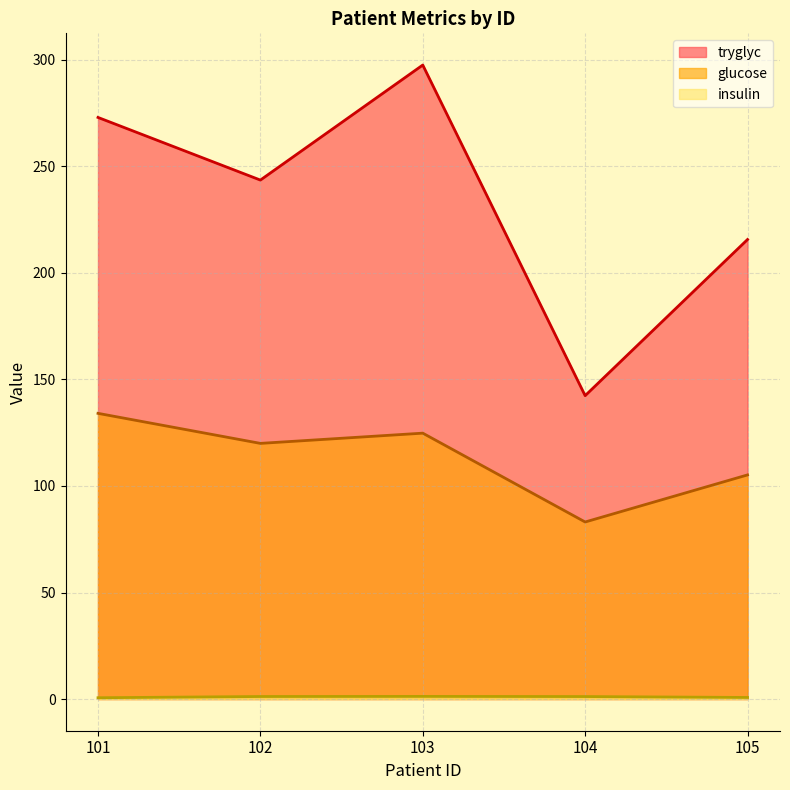

How many data points in glucose are above 120?

2